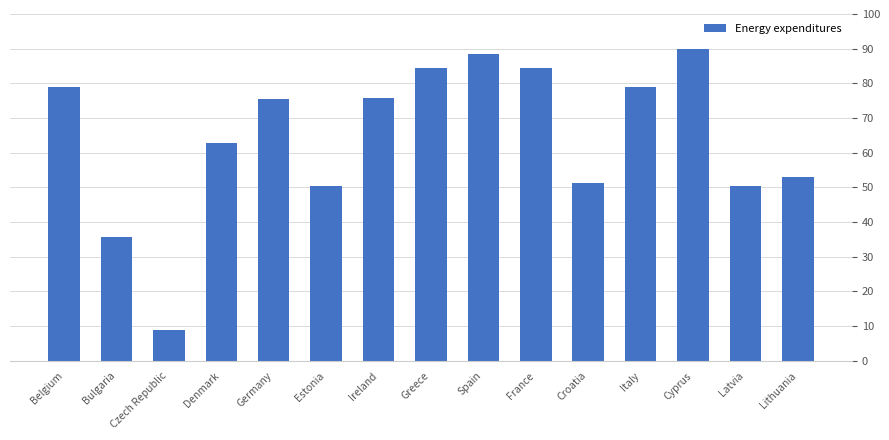

The value at Greece is 34.4. True or false?

False